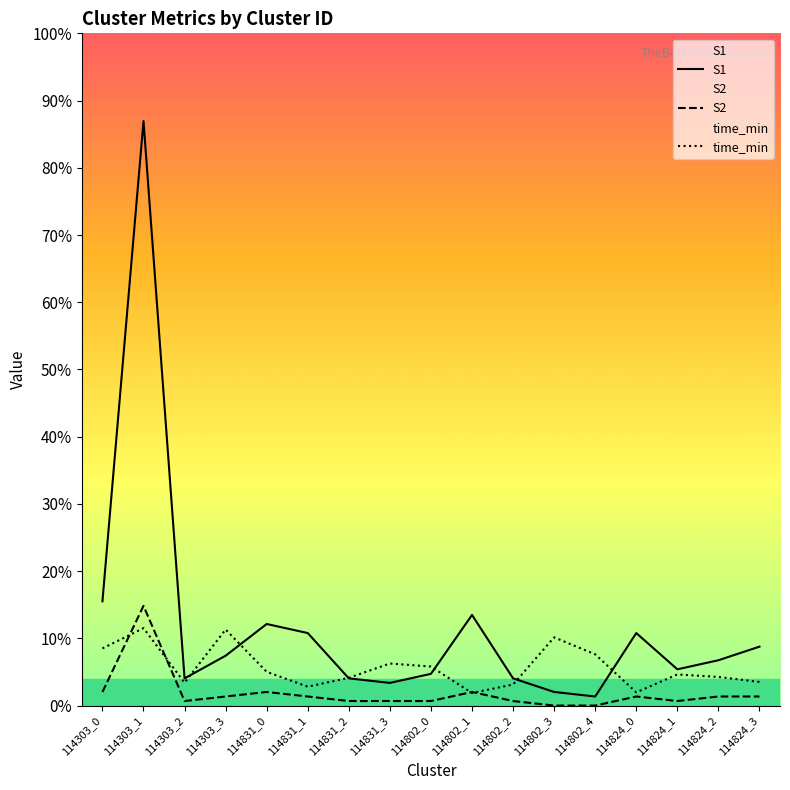

How many lines are shown in the chart?

3